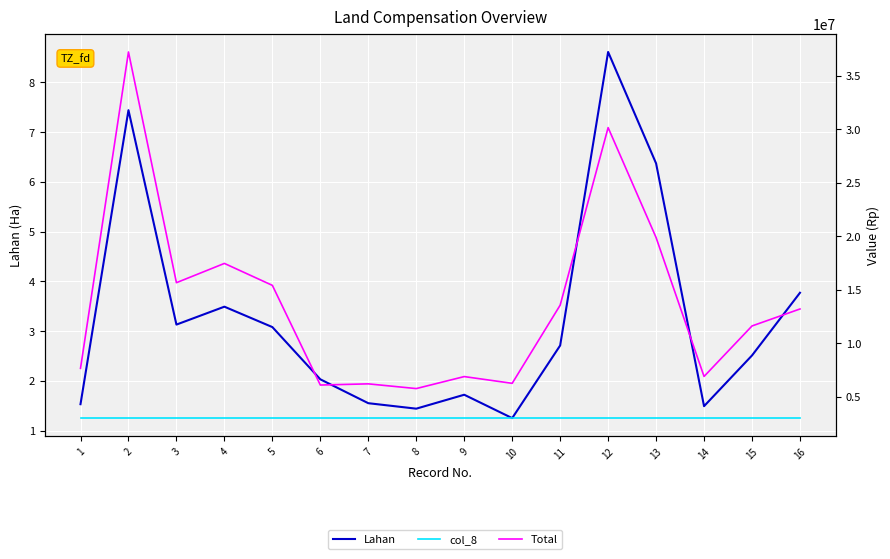

How many lines are shown in the chart?

3